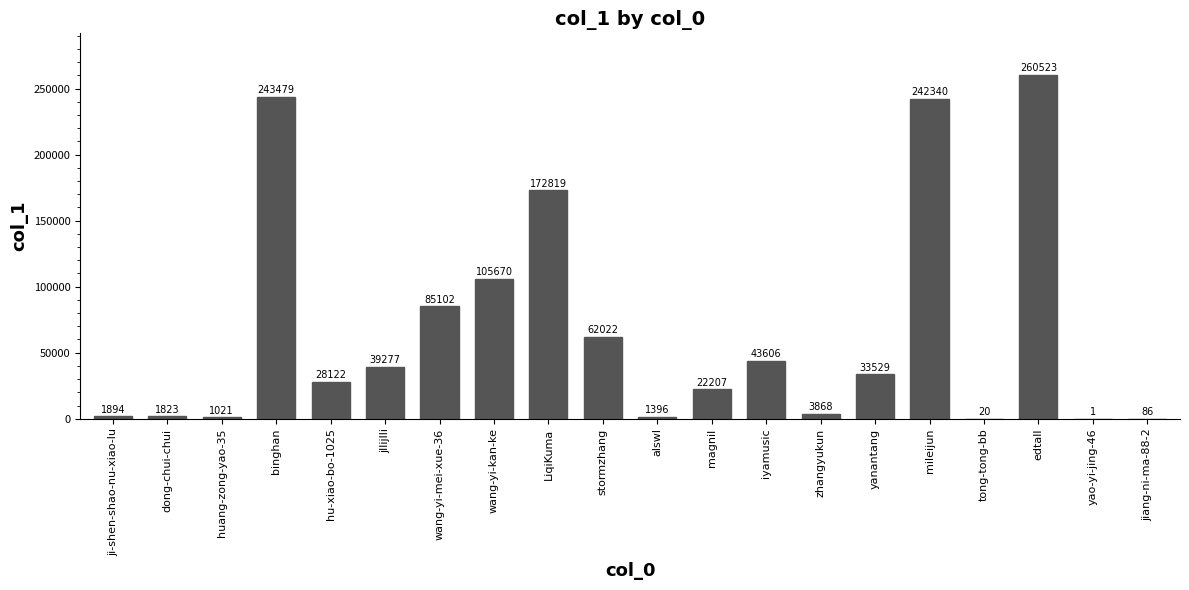

What is the change in value from alswl to yao-yi-jing-46?

-1395